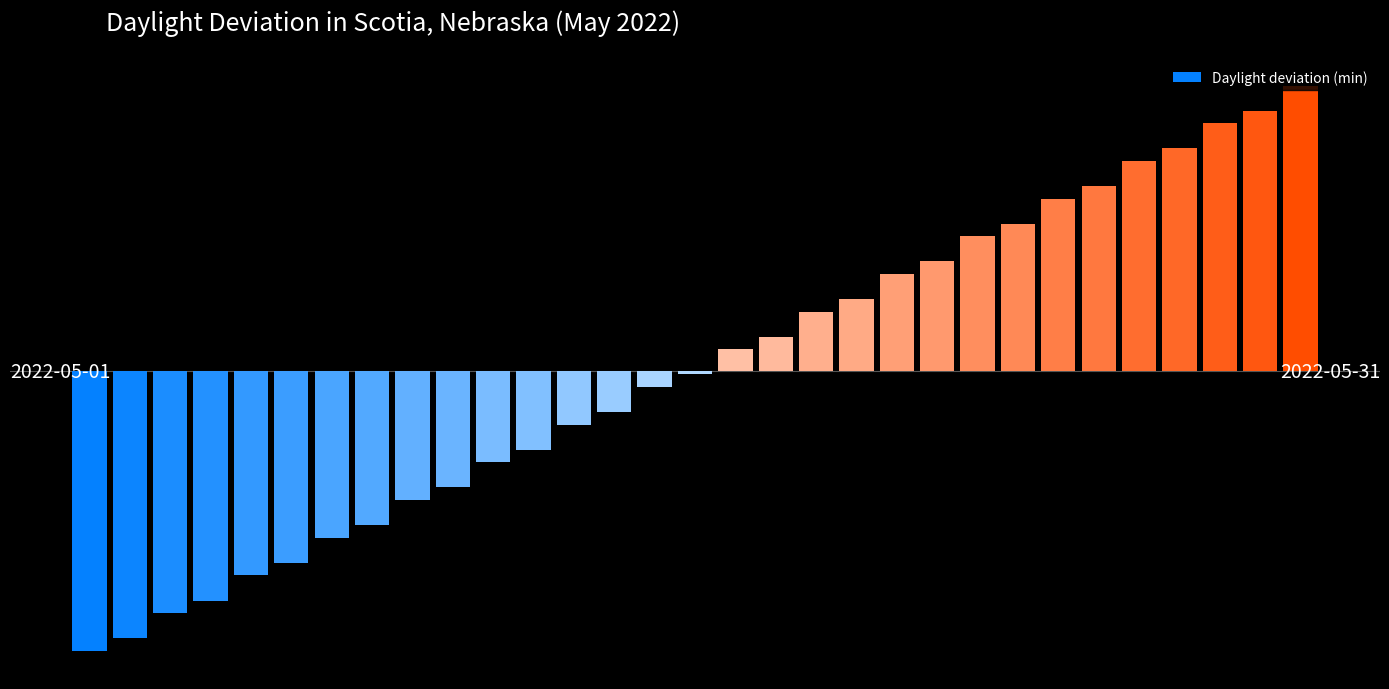

What is the value of the 30th bar from the left?

20.7